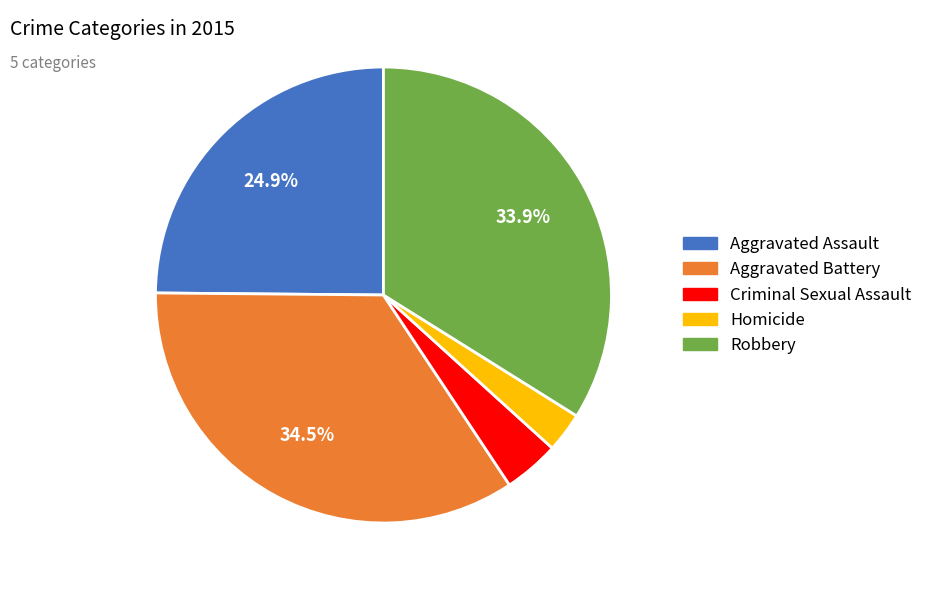

Combined, do Robbery and Homicide account for over 50%?

No